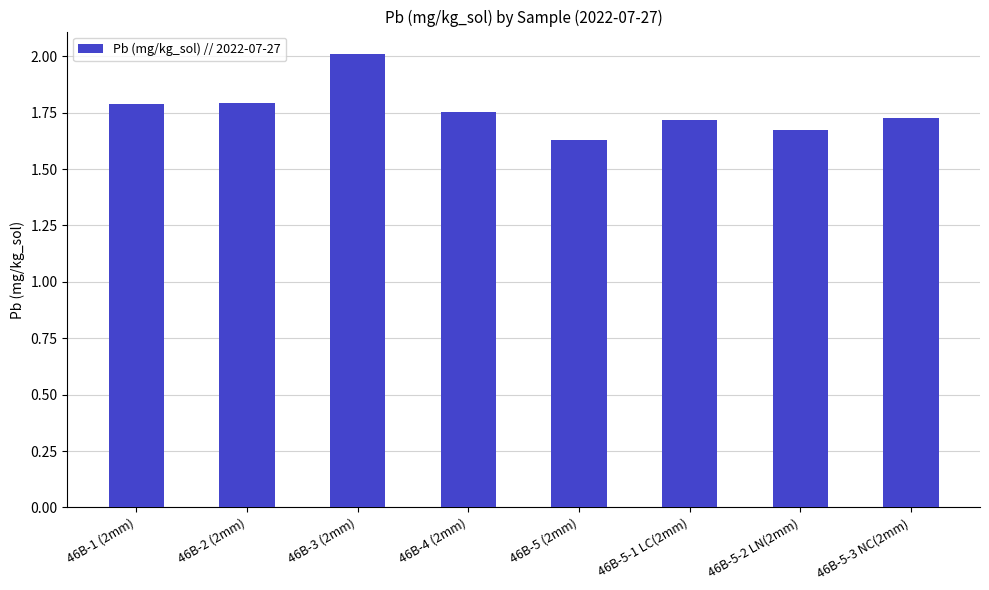

What is the greatest value displayed?

2.0